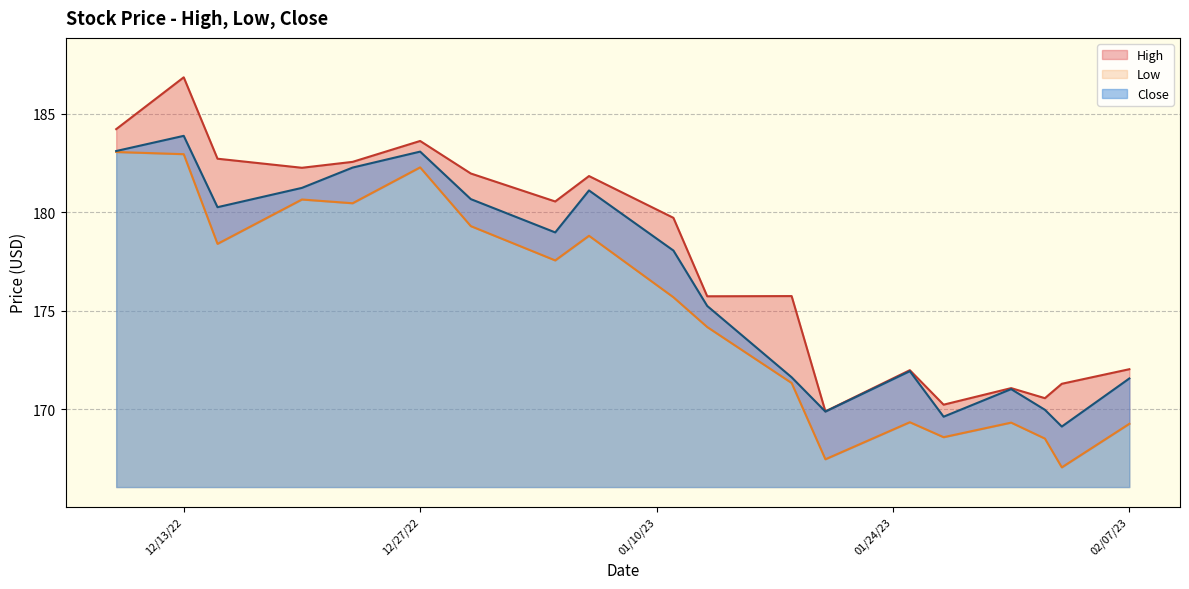

What is the maximum value for Close?

183.9